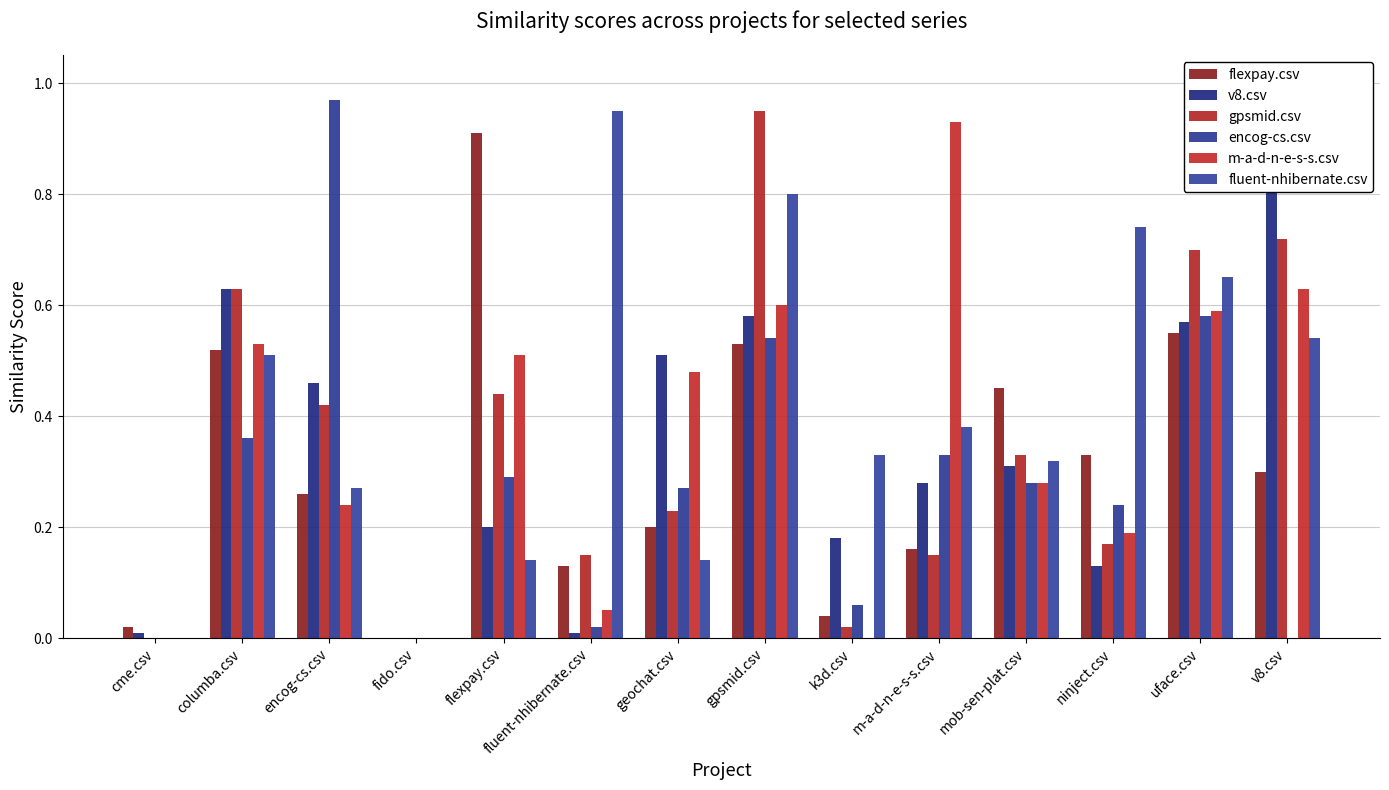

Where is v8.csv nearest to the value 0?

fido.csv